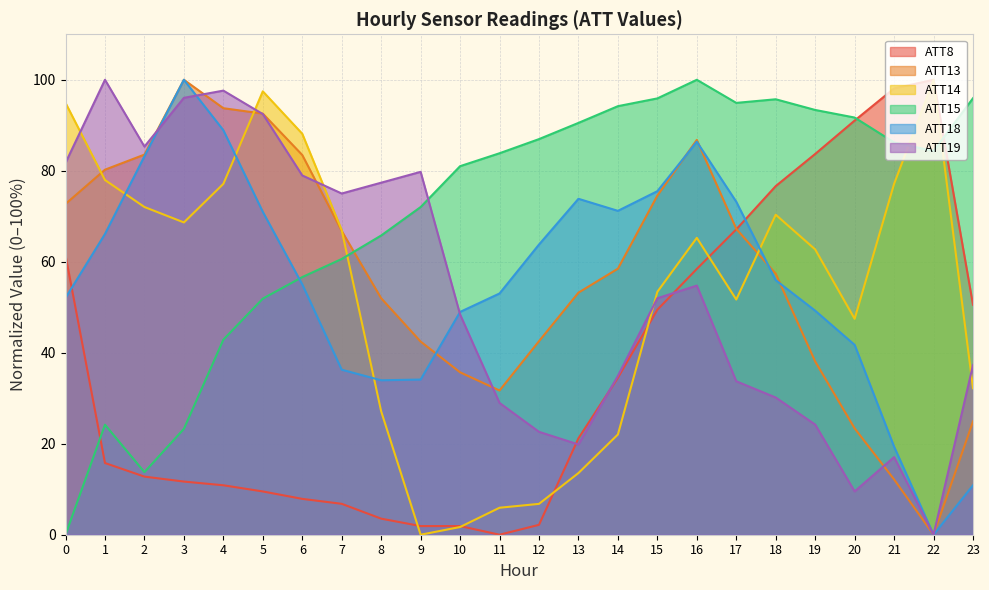

What is the value of the ATT13 point at the 17th from the left?

86.8